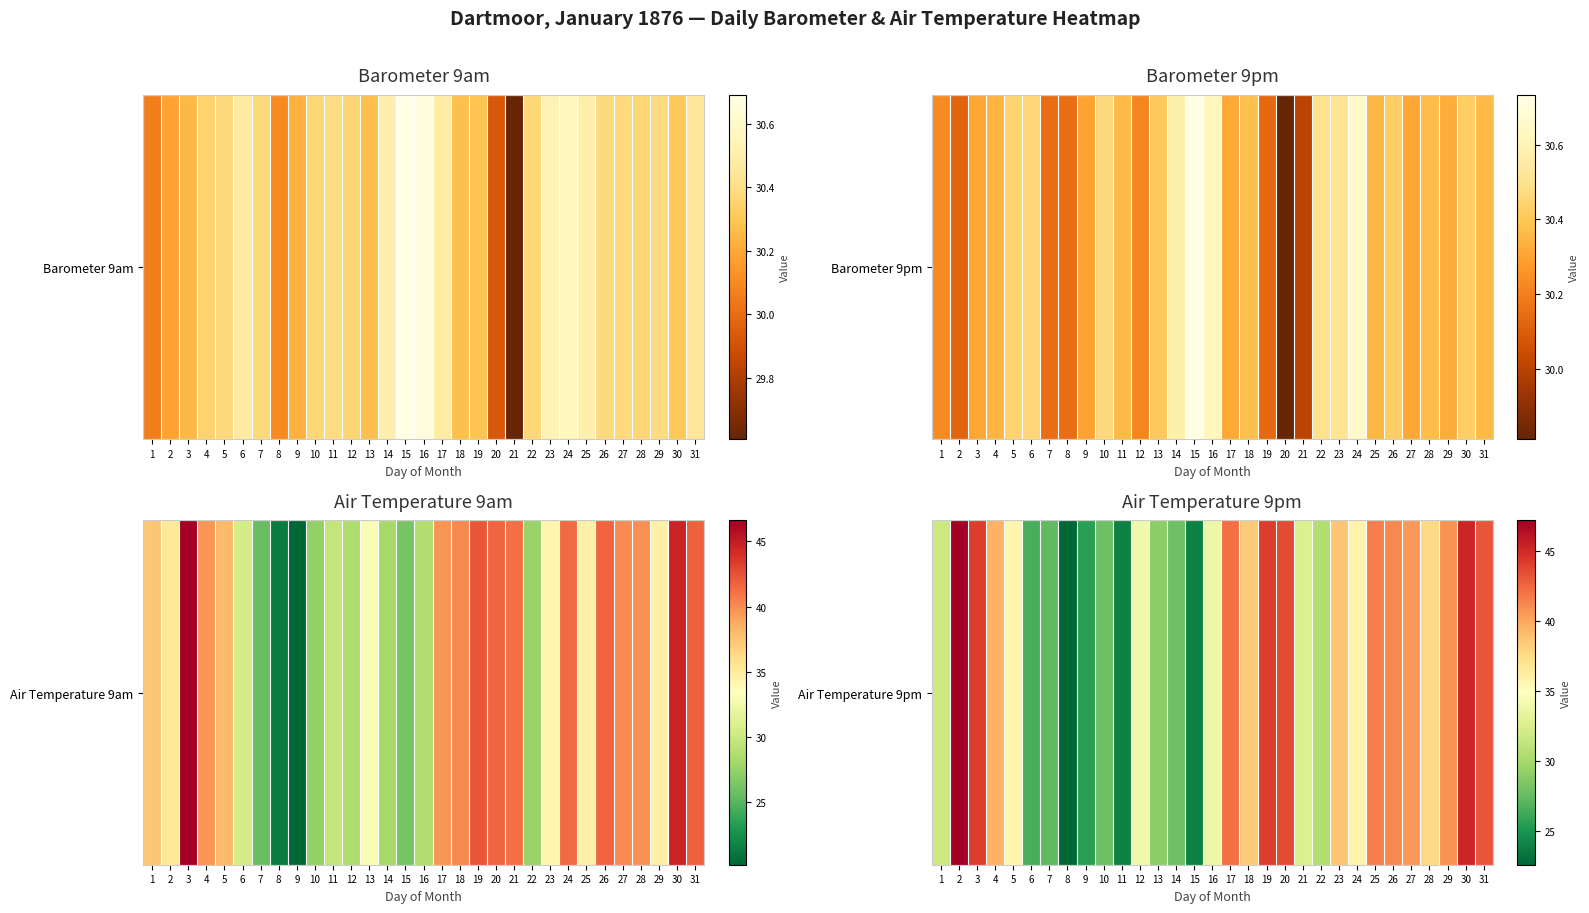

List the labels in order of value, largest first.

2, 30, 3, 19, 20, 31, 17, 25, 26, 29, 27, 4, 23, 18, 28, 24, 5, 12, 16, 21, 1, 22, 13, 10, 14, 7, 6, 9, 11, 15, 8